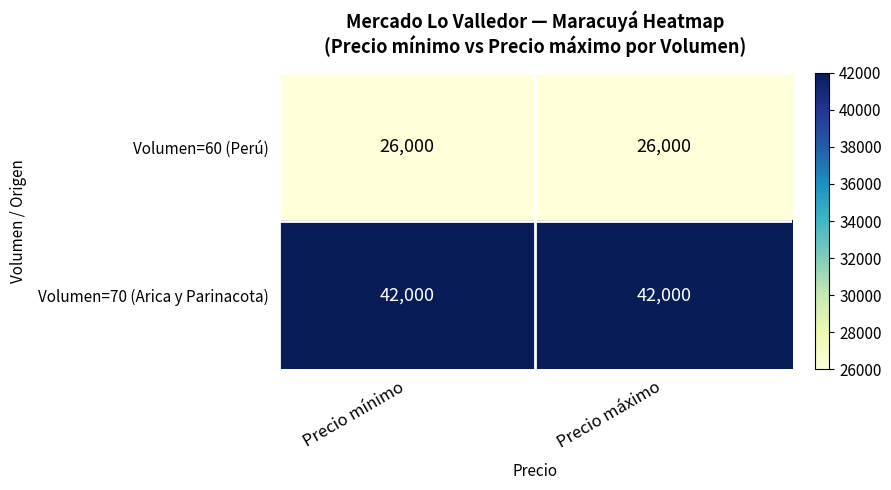

What is the highest value of the Volumen=70 (Arica y Parinacota) series?

42000